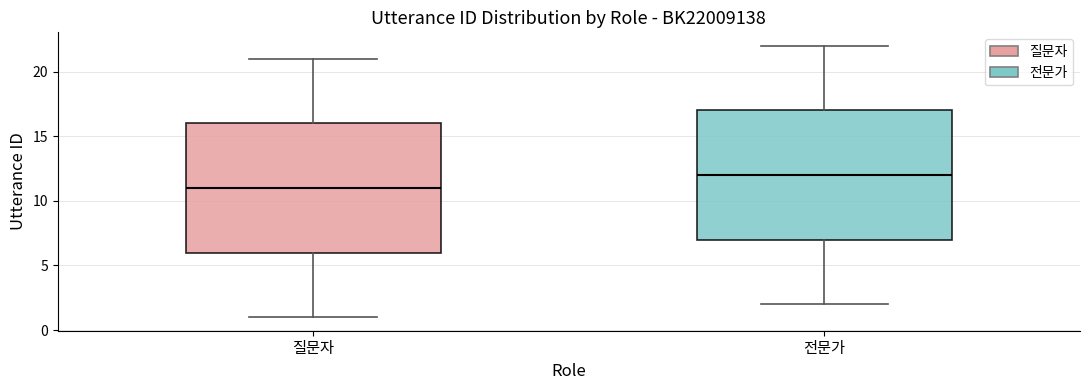

Reading left to right, transcribe this box plot: for each box, give where its median line is, the range the box spans, and where its two whiskers end, as read against the y-axis. The values are not printed on the chart, so give them approximately, as read against the axis.

질문자: median 11, box 6 to 16, whiskers 1 to 21
전문가: median 12, box 7 to 17, whiskers 2 to 22